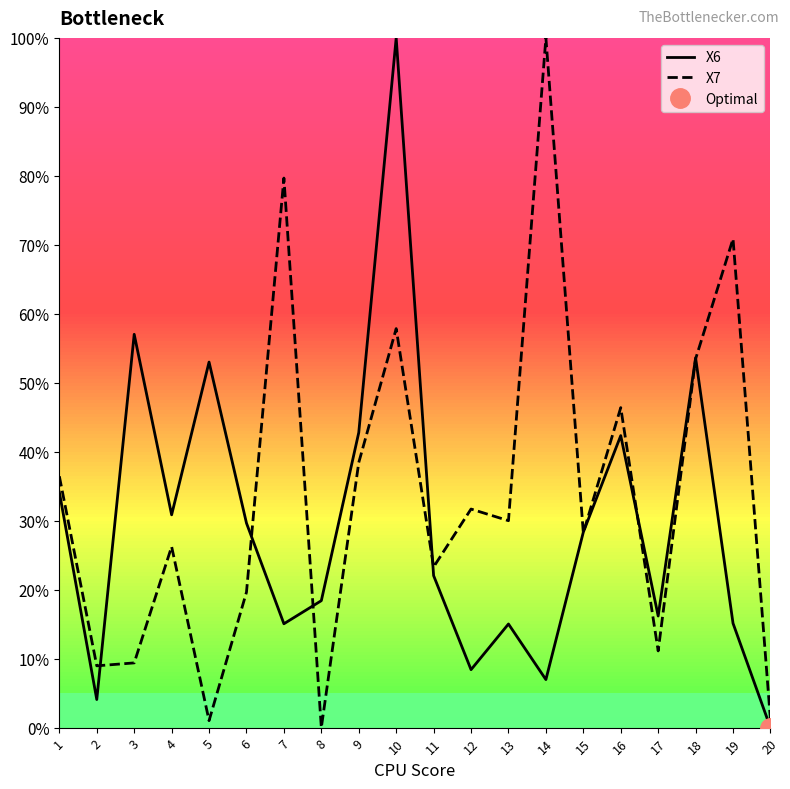

True or false: X7 and X6 cross at least once.

True